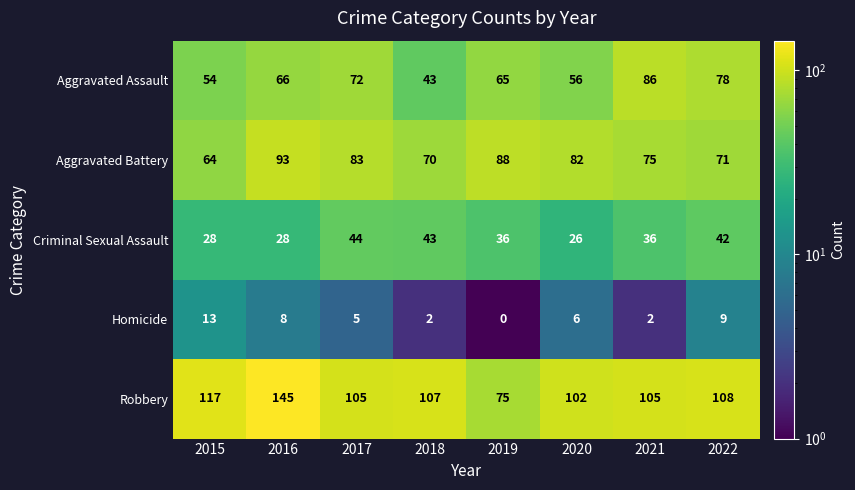

What is the difference between the Robbery values at 2019 and 2020?

27